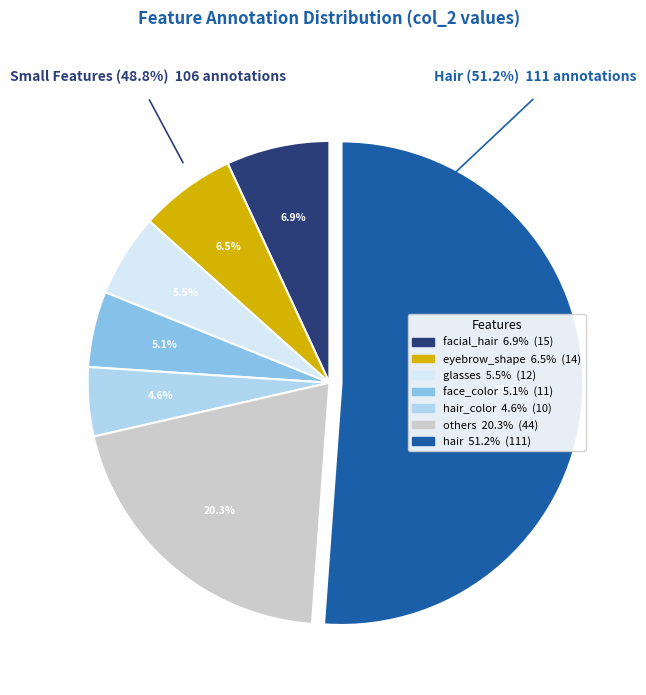

Is there any slice that represents more than half of the pie?

Yes